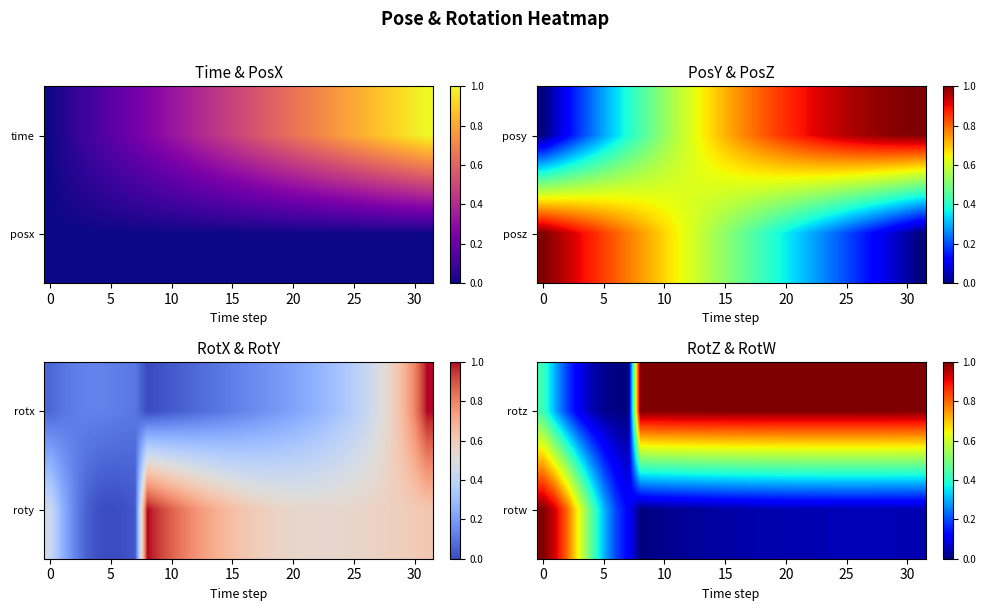

What is the spread (max minus min) of values at 10?

0.5